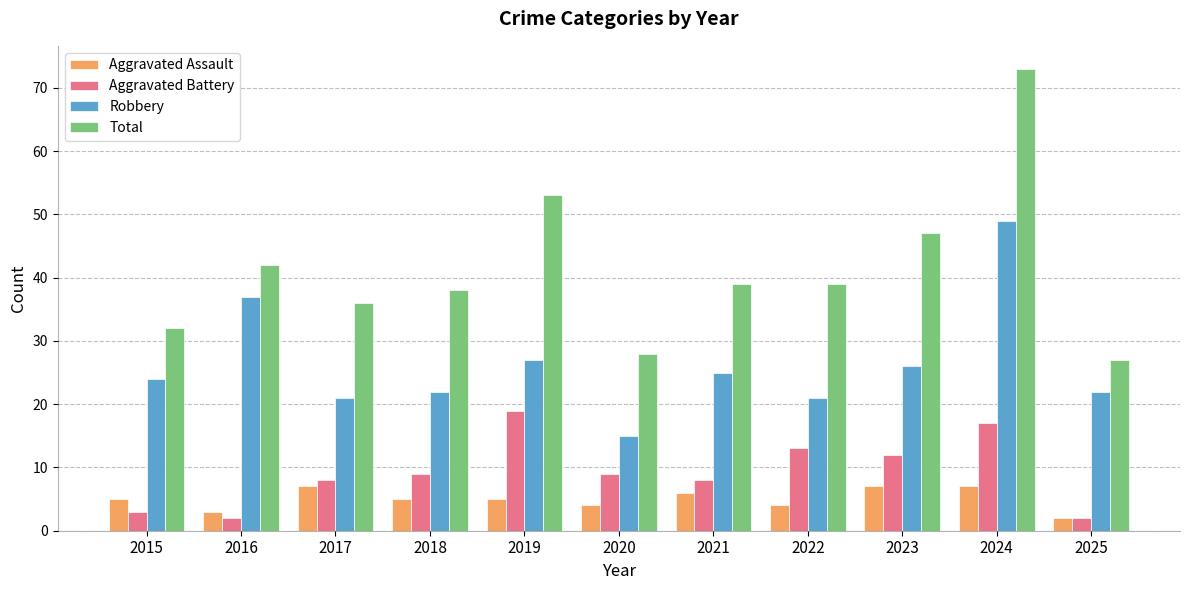

Reading right to left, extract all data points from this chart.

Aggravated Assault: 2025=2	2024=7	2023=7	2022=4	2021=6	2020=4	2019=5	2018=5	2017=7	2016=3	2015=5
Aggravated Battery: 2025=2	2024=17	2023=12	2022=13	2021=8	2020=9	2019=19	2018=9	2017=8	2016=2	2015=3
Robbery: 2025=22	2024=49	2023=26	2022=21	2021=25	2020=15	2019=27	2018=22	2017=21	2016=37	2015=24
Total: 2025=27	2024=73	2023=47	2022=39	2021=39	2020=28	2019=53	2018=38	2017=36	2016=42	2015=32